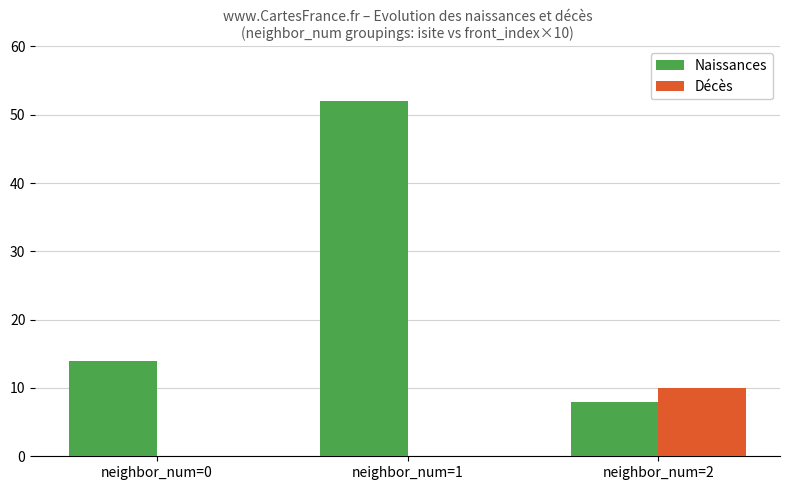

What are all the series names shown in the legend?

Naissances, Décès